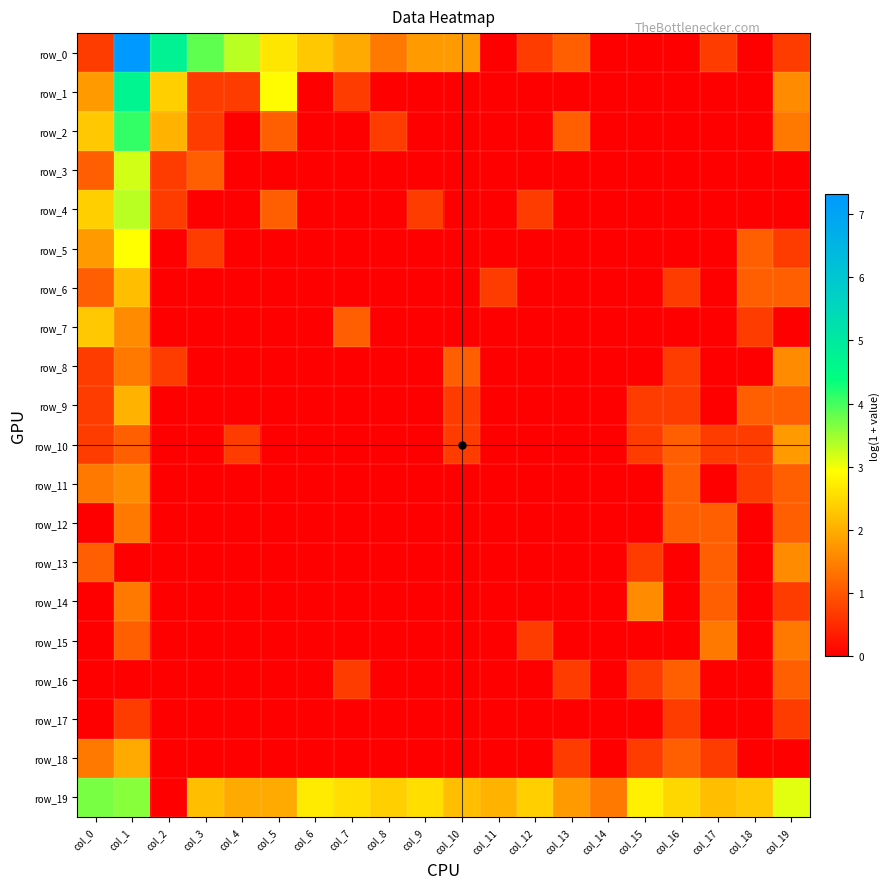

Where is row_16 nearest to the value 0?

col_0